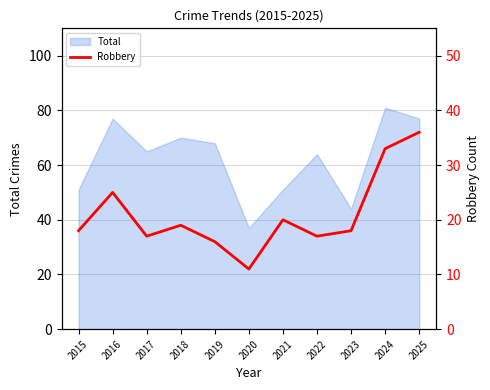

Where does the data first go above 18?

2016